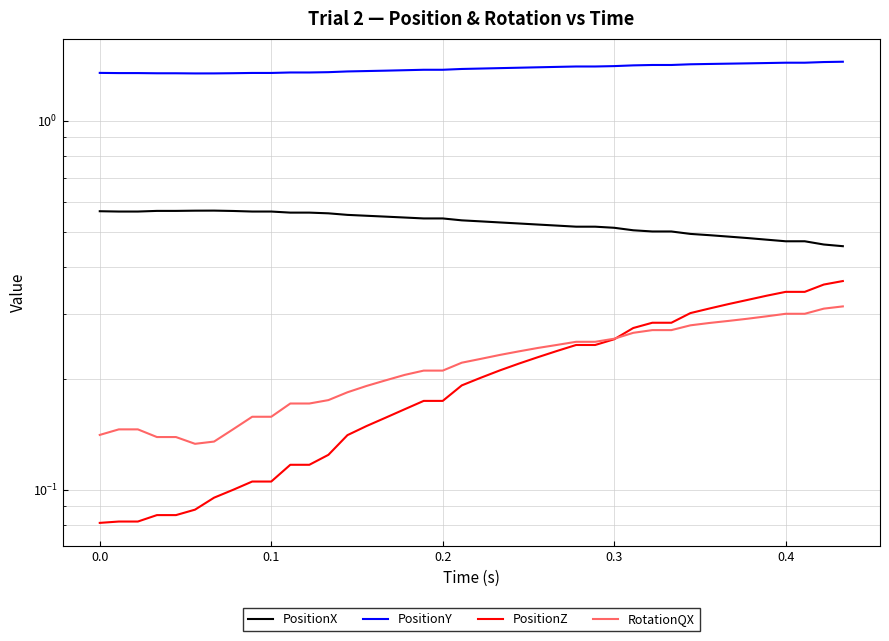

True or false: PositionZ and PositionX intersect in this chart.

False